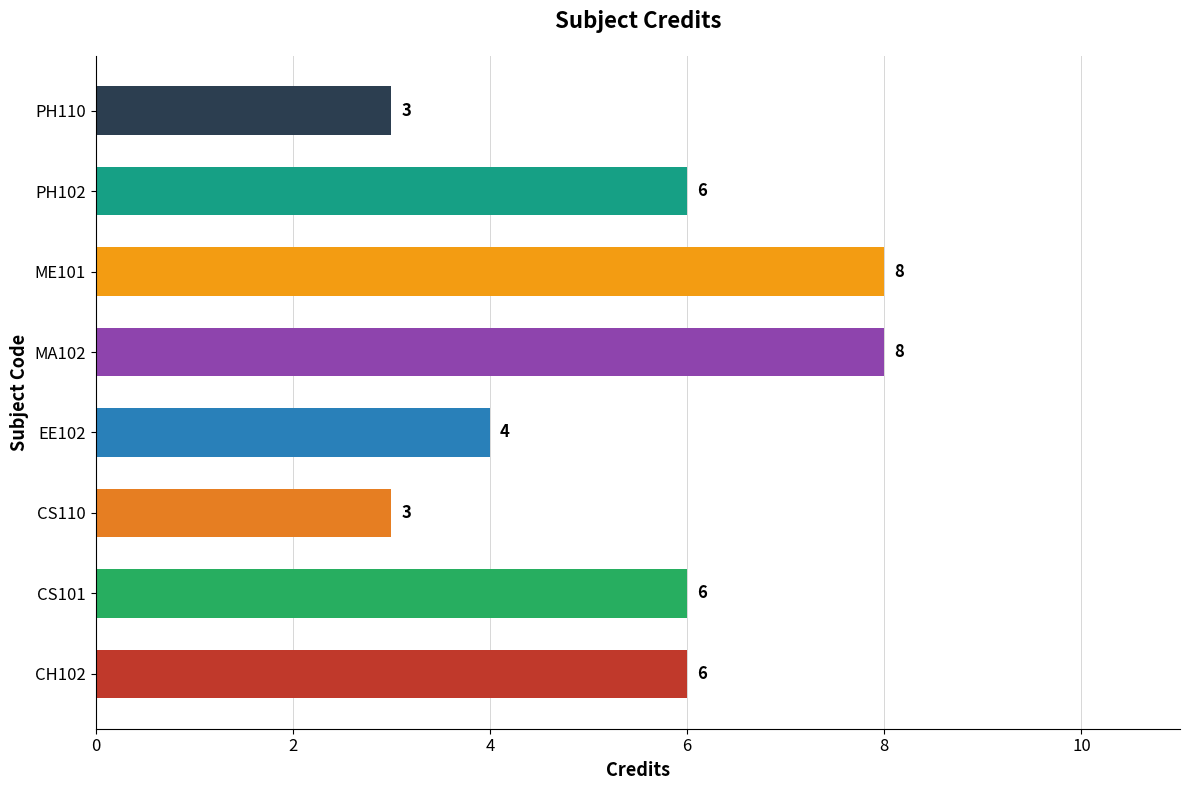

What is the maximum value shown in the chart?

8